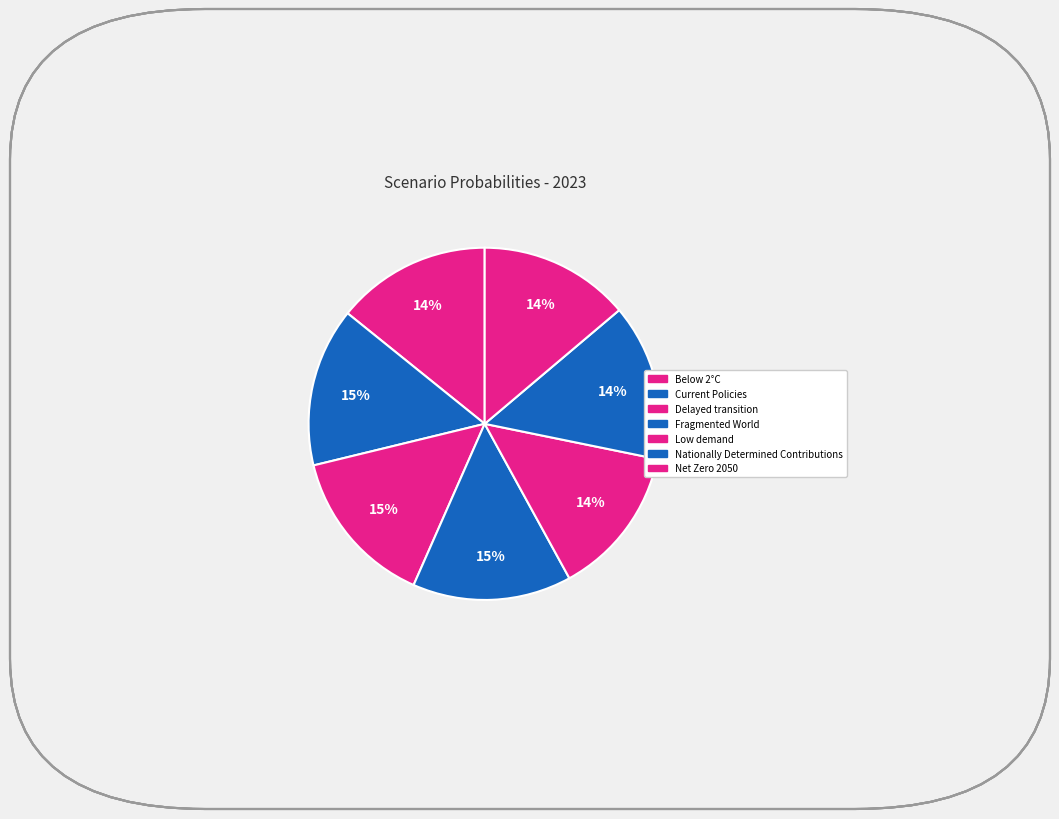

How many slices are in this pie chart?

7